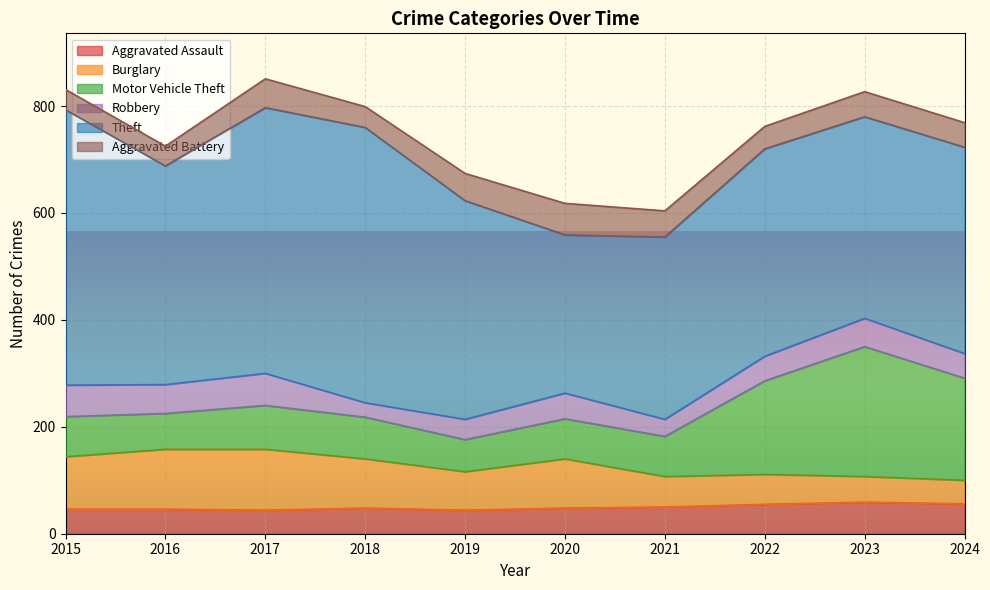

How many series are shown in this chart?

6